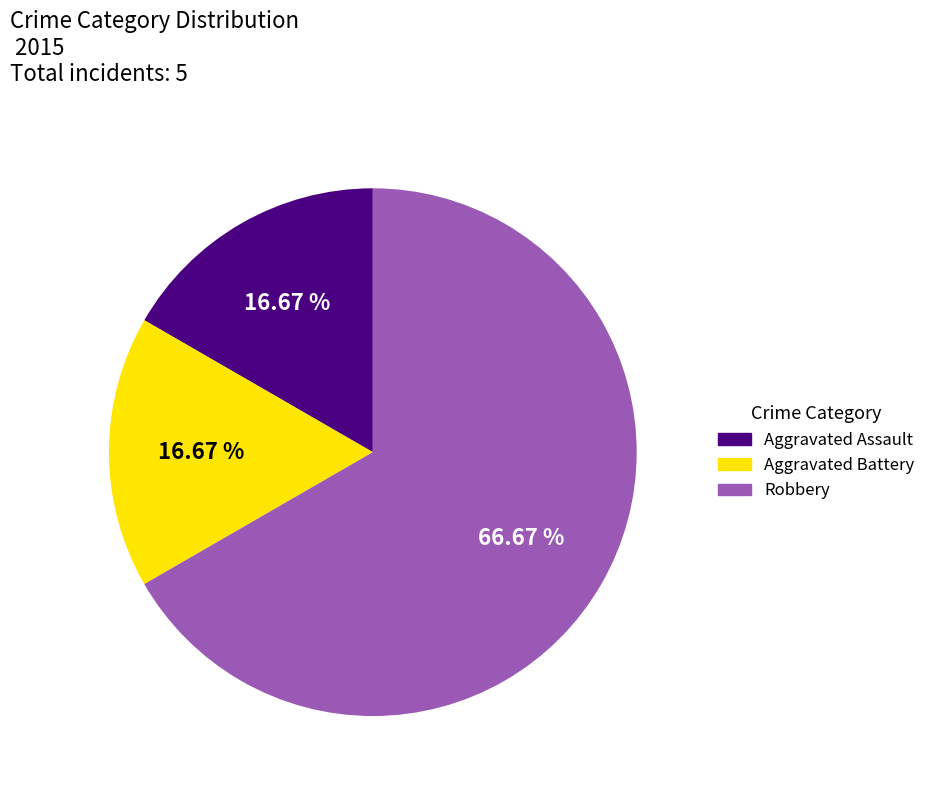

Combined, do Aggravated Battery and Robbery account for over 50%?

Yes